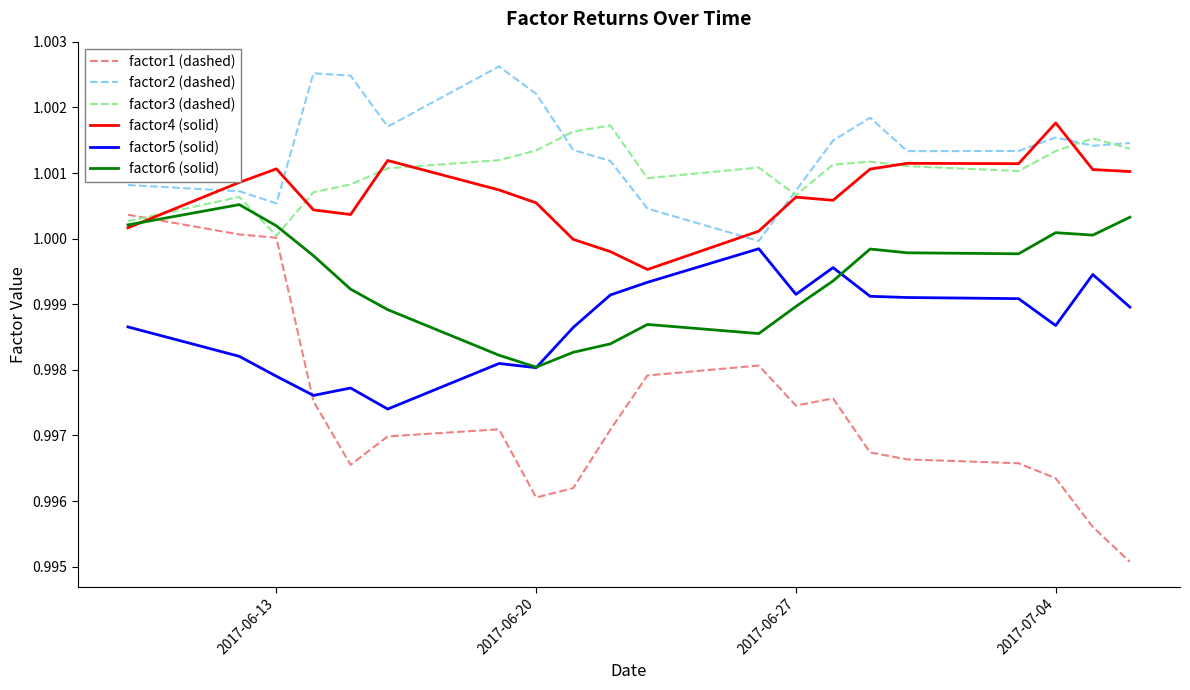

True or false: factor2 (dashed) and factor6 (solid) intersect in this chart.

False